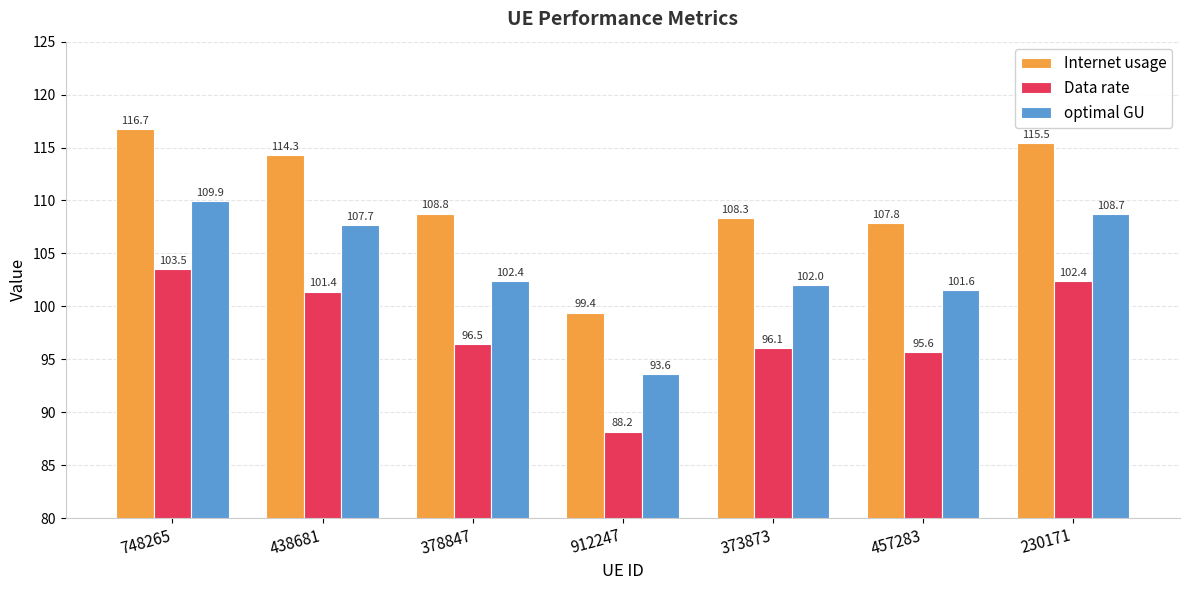

Reading right to left, transcribe all the data shown in this chart.

Internet usage: 230171=115.5	457283=107.8	373873=108.3	912247=99.4	378847=108.8	438681=114.3	748265=116.7
Data rate: 230171=102.4	457283=95.6	373873=96.1	912247=88.2	378847=96.5	438681=101.4	748265=103.5
optimal GU: 230171=108.7	457283=101.6	373873=102.0	912247=93.6	378847=102.4	438681=107.7	748265=109.9